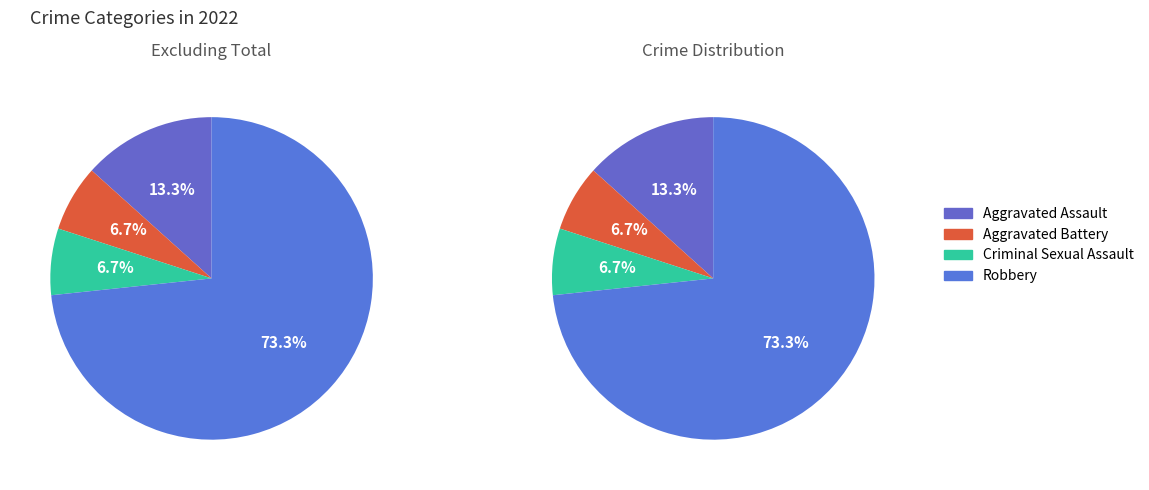

Is the sum of Robbery and Criminal Sexual Assault greater than half?

Yes